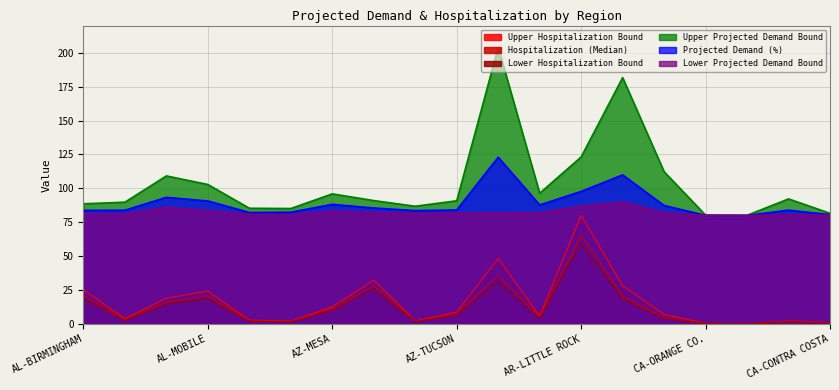

What is the sum of all Lower Hospitalization Bound values?

221.3